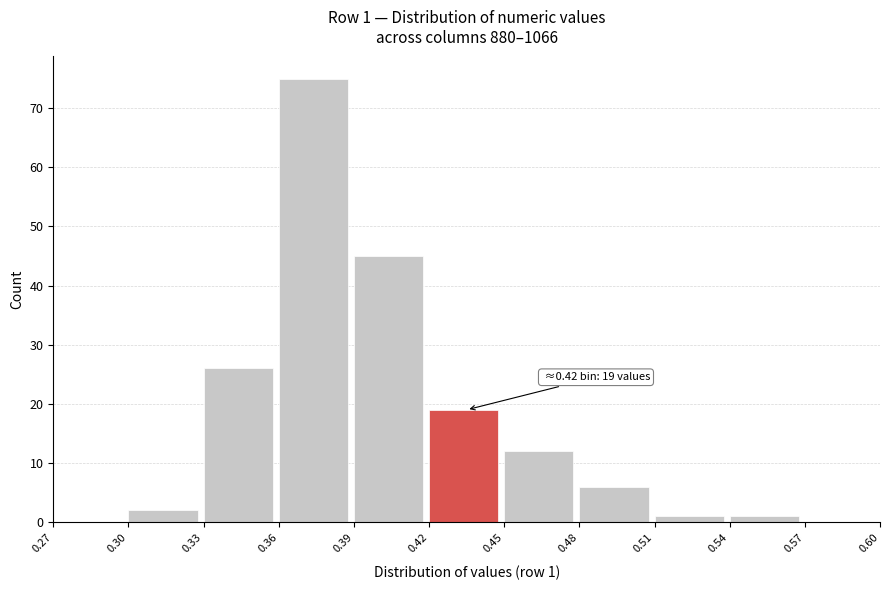

Over which range of the x-axis is the bar tallest?

0.36 to 0.39